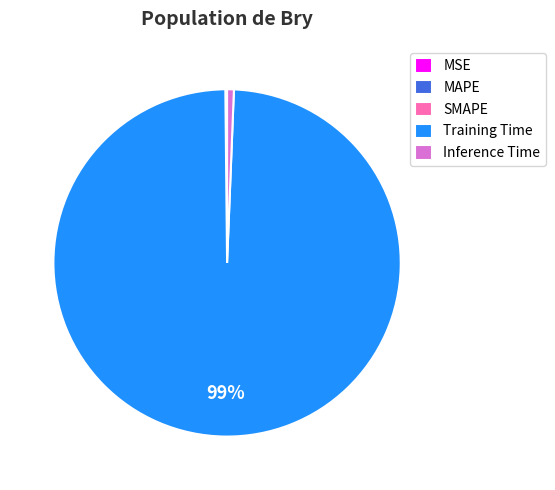

Which slice is the largest?

Training Time